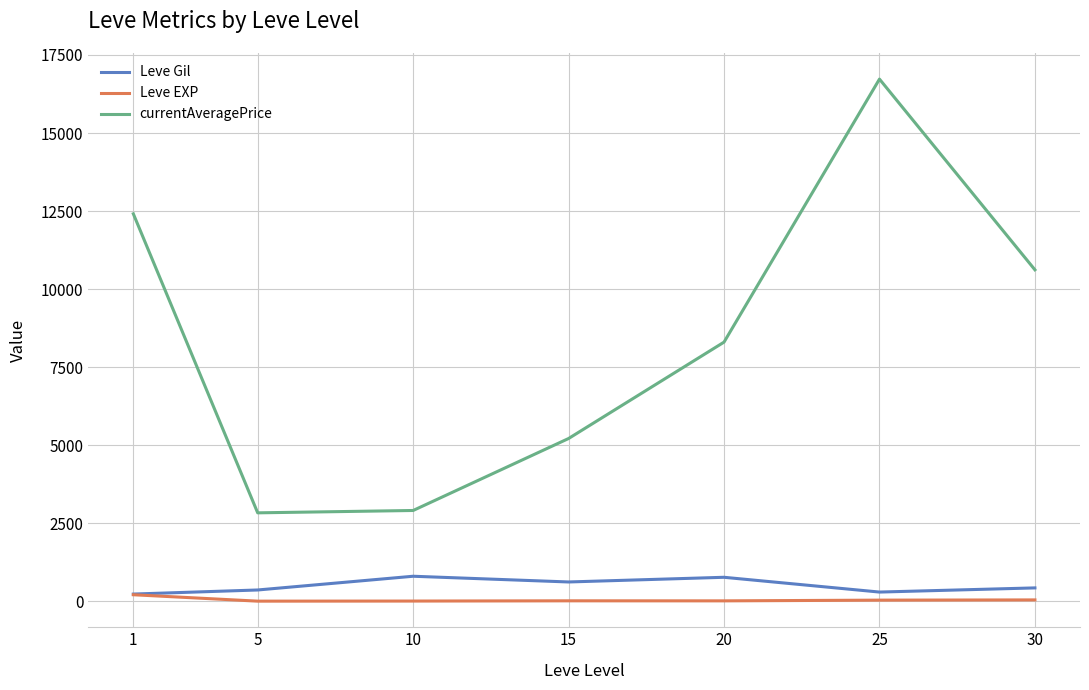

Between 1 and 10, which series saw the biggest shift?

currentAveragePrice